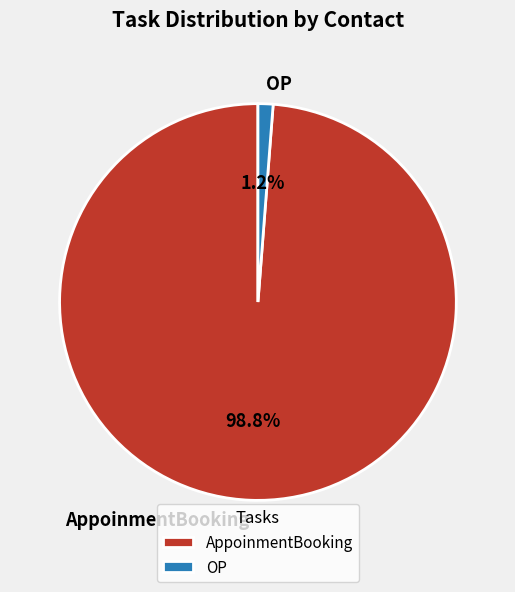

Between AppoinmentBooking and OP, which is larger?

AppoinmentBooking